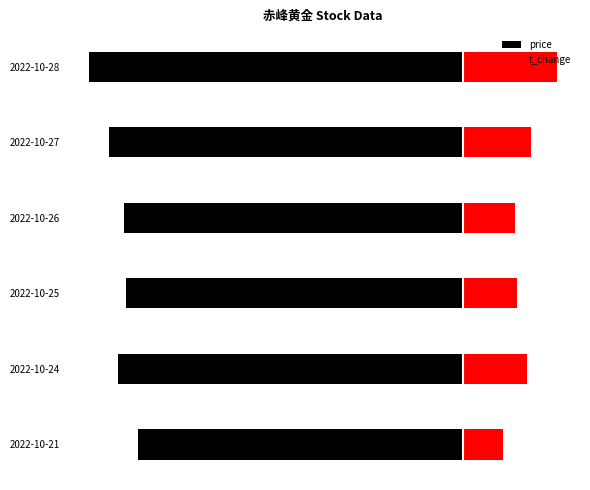

Is the value of t_change at 2022-10-27 greater than the value of price at 2022-10-21?

Yes